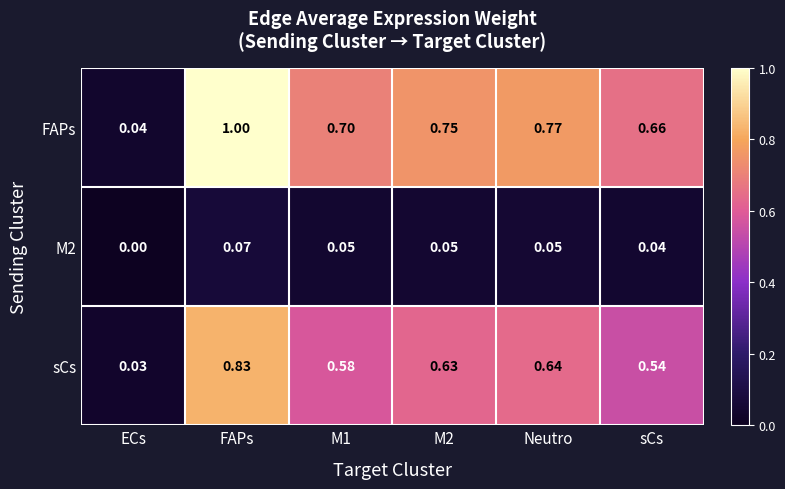

Between FAPs and sCs, which series saw the biggest shift?

FAPs